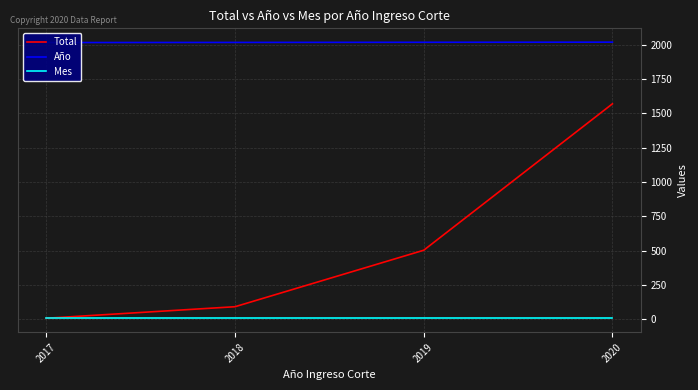

True or false: Total has more than 2 interior local peaks.

False